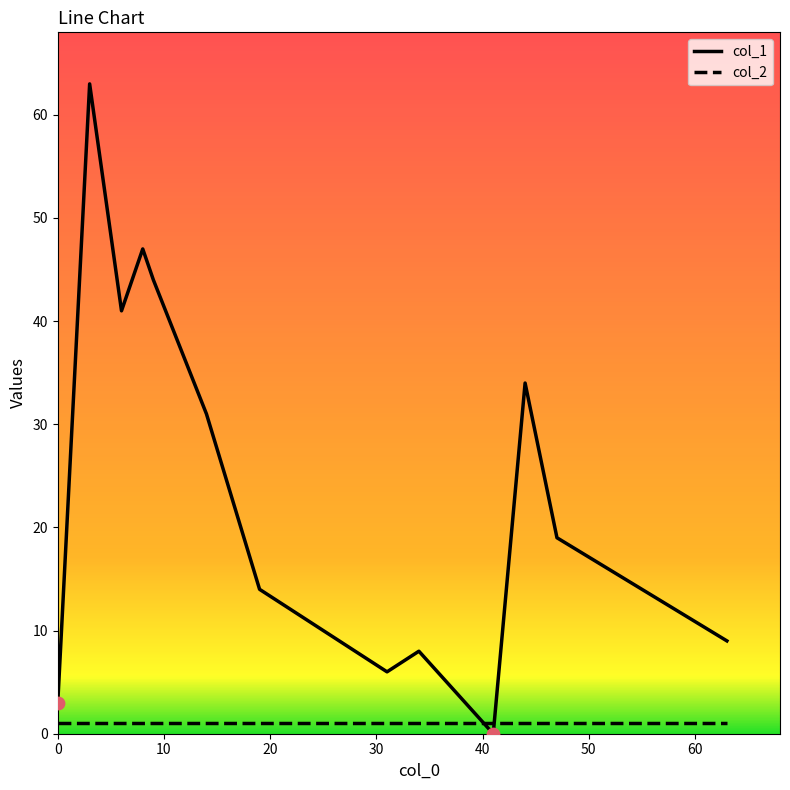

After their last crossing, which series has the higher values: col_1 or col_2?

col_1